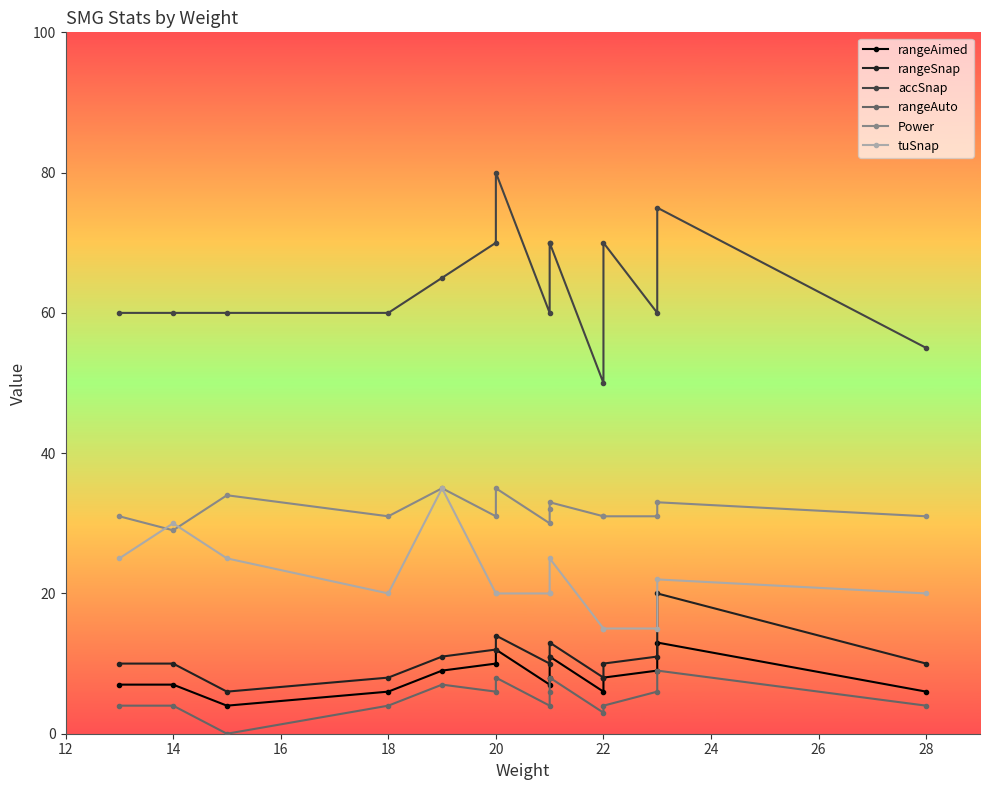

How many data points does each series have?

15